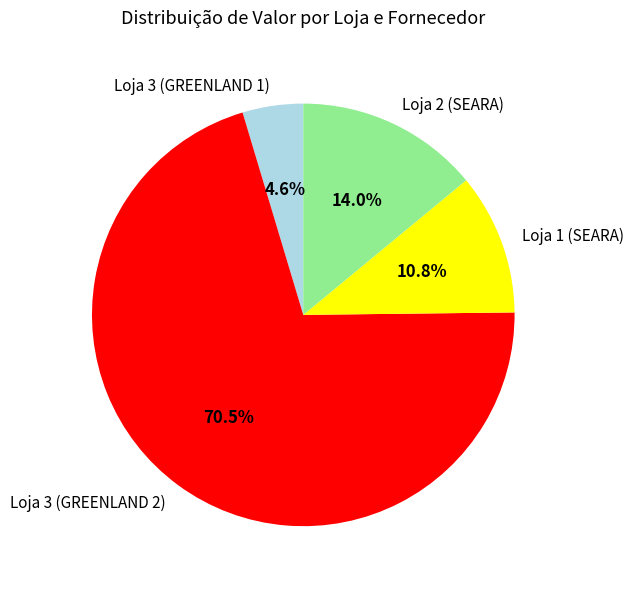

What percentage do Loja 3 (GREENLAND 1) and Loja 3 (GREENLAND 2) together represent?

75.2%